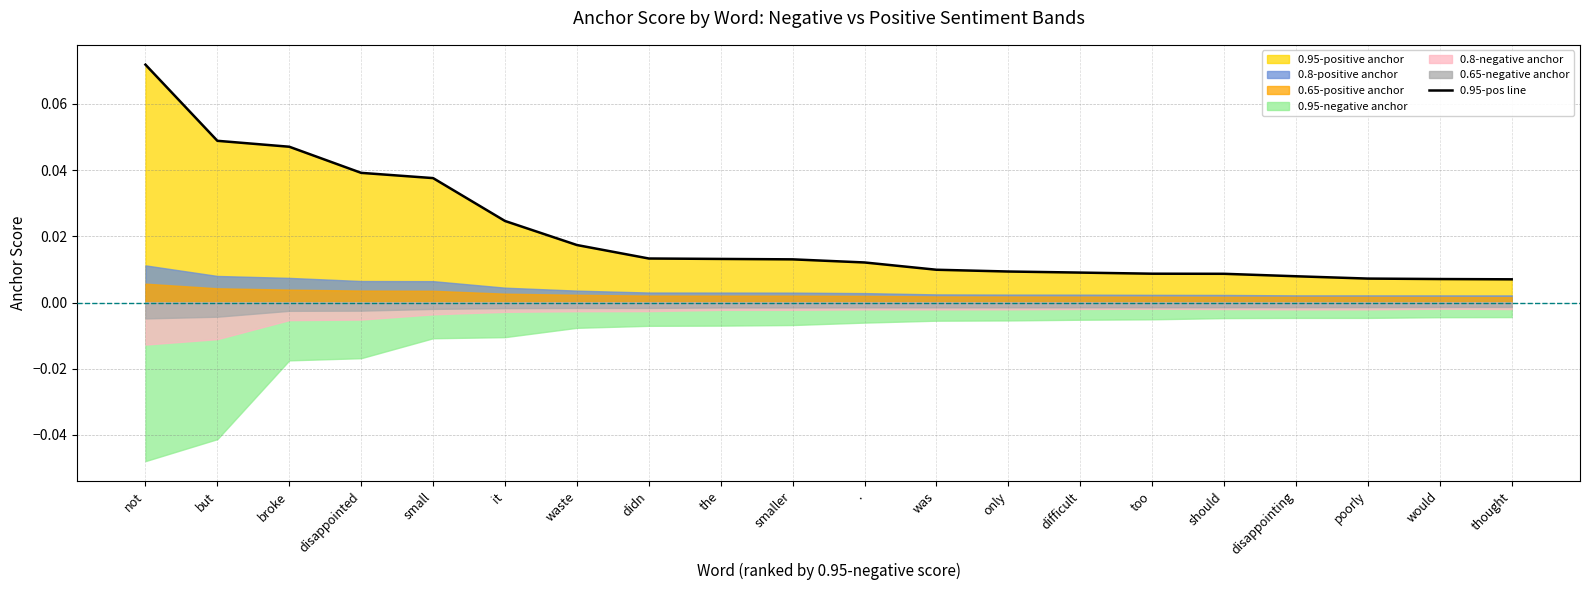

What is the label of the 15th point from the right?

it